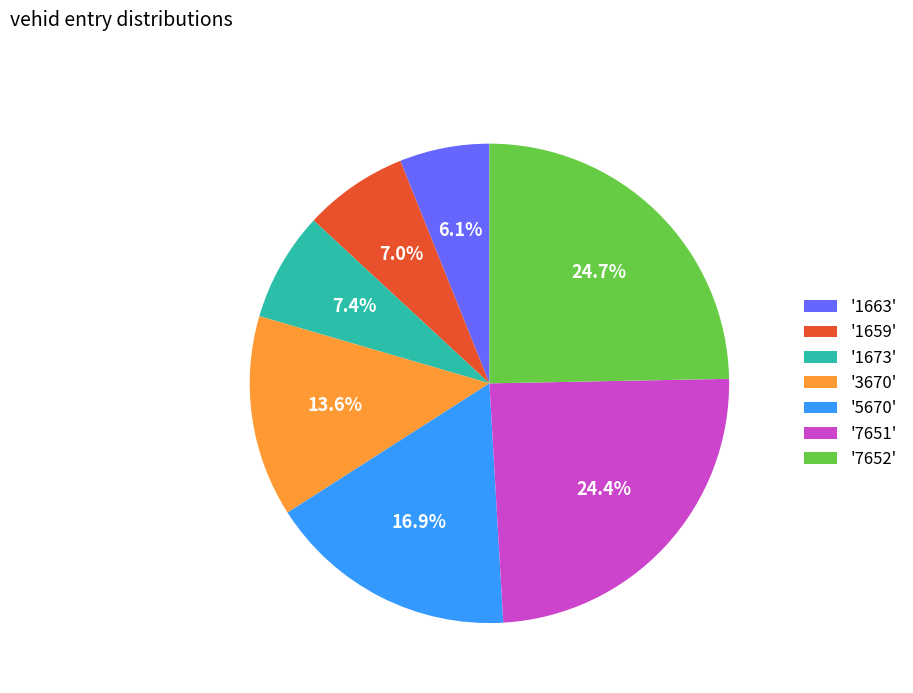

Which category has the smallest portion of the pie?

'1663'